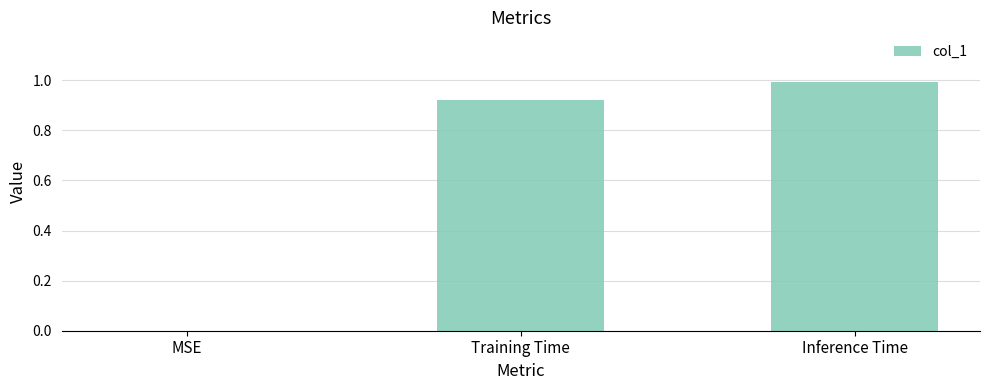

The chart shows a value of 0.5 at Training Time. True or false?

False